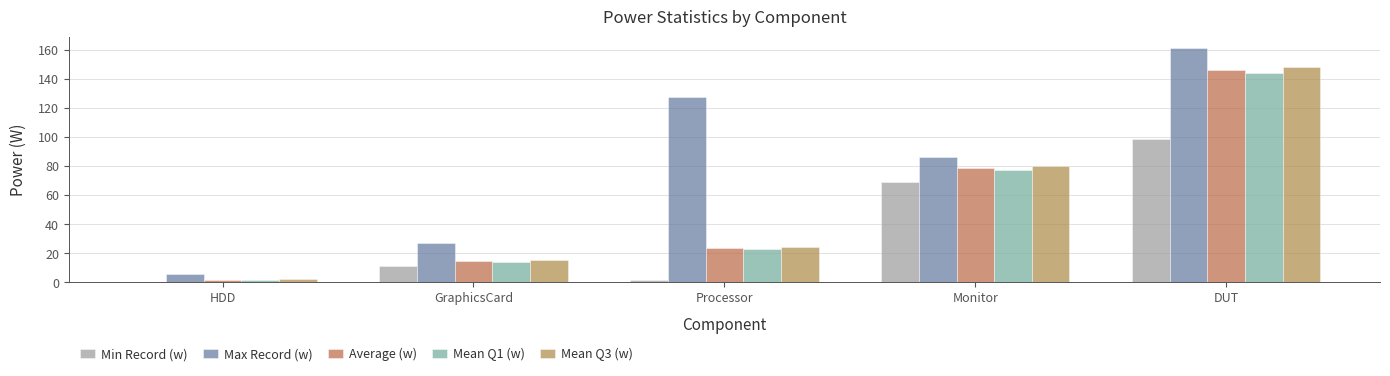

What is the difference between the highest and lowest values at DUT?

62.4